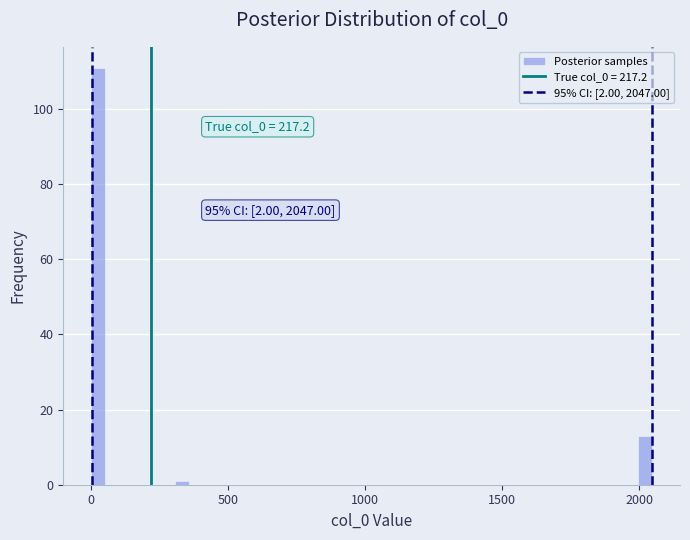

Read against the x-axis, roughly where is the centre of the tallest bar?

50